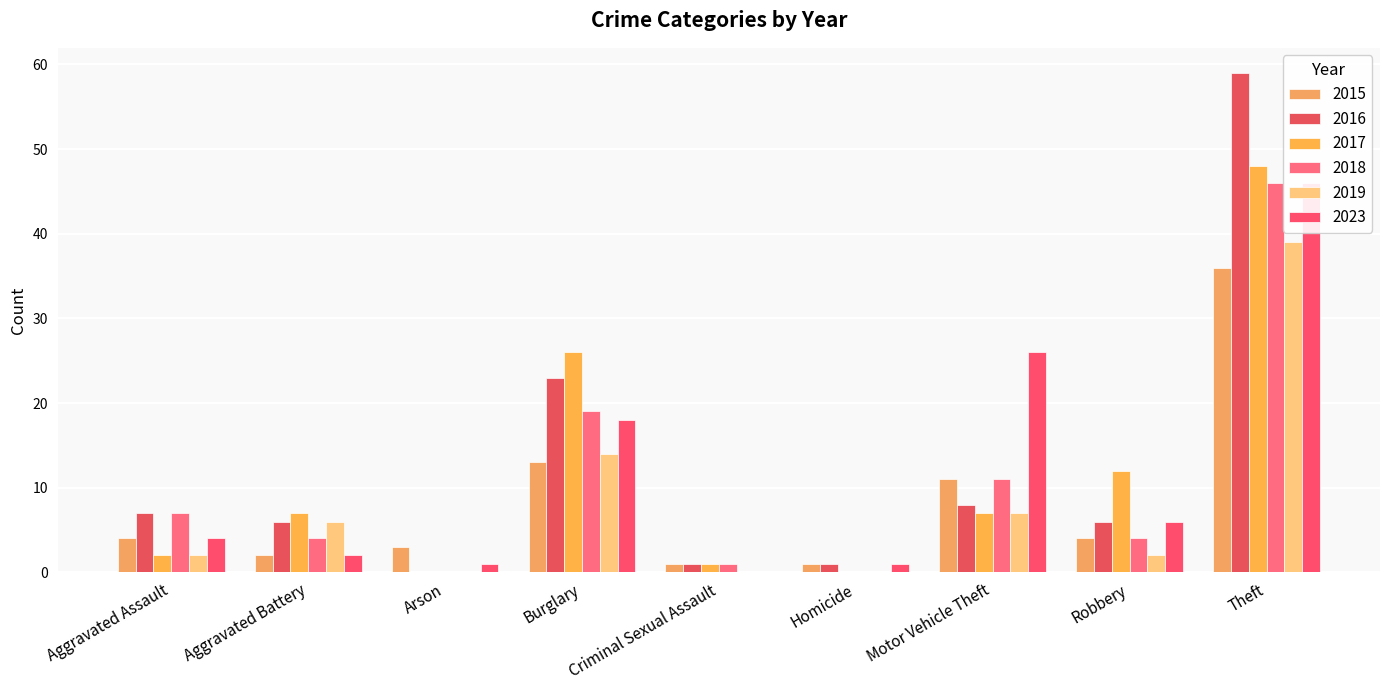

True or false: 2018 has a value of 0 at Homicide.

True